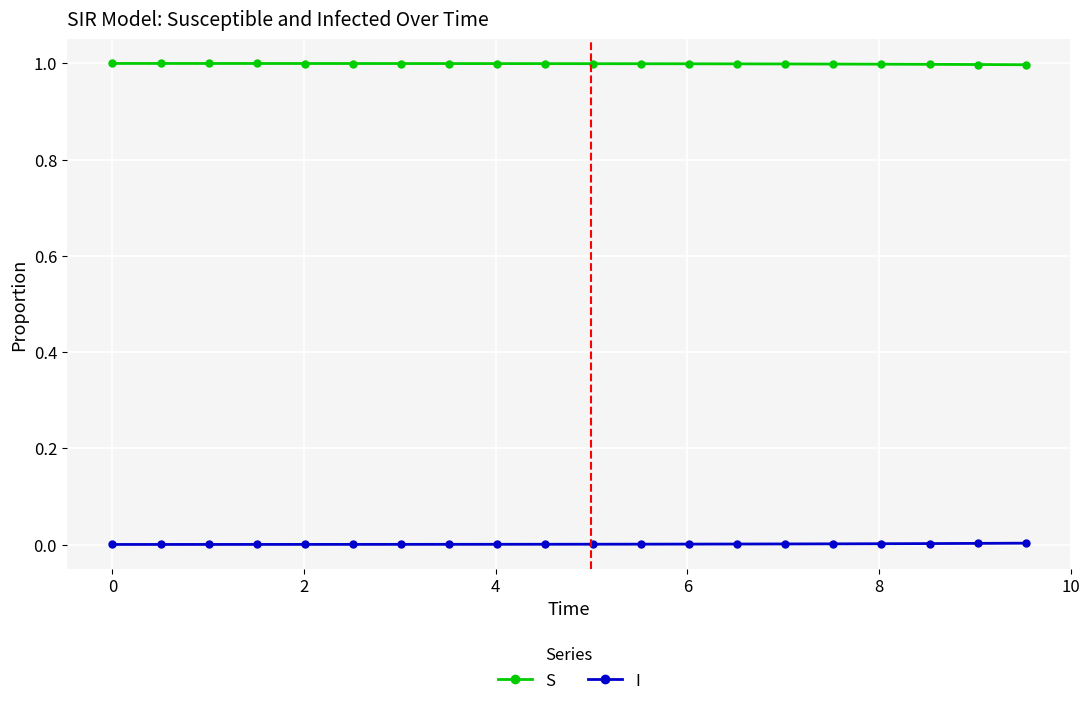

True or false: I and S cross at least once.

False